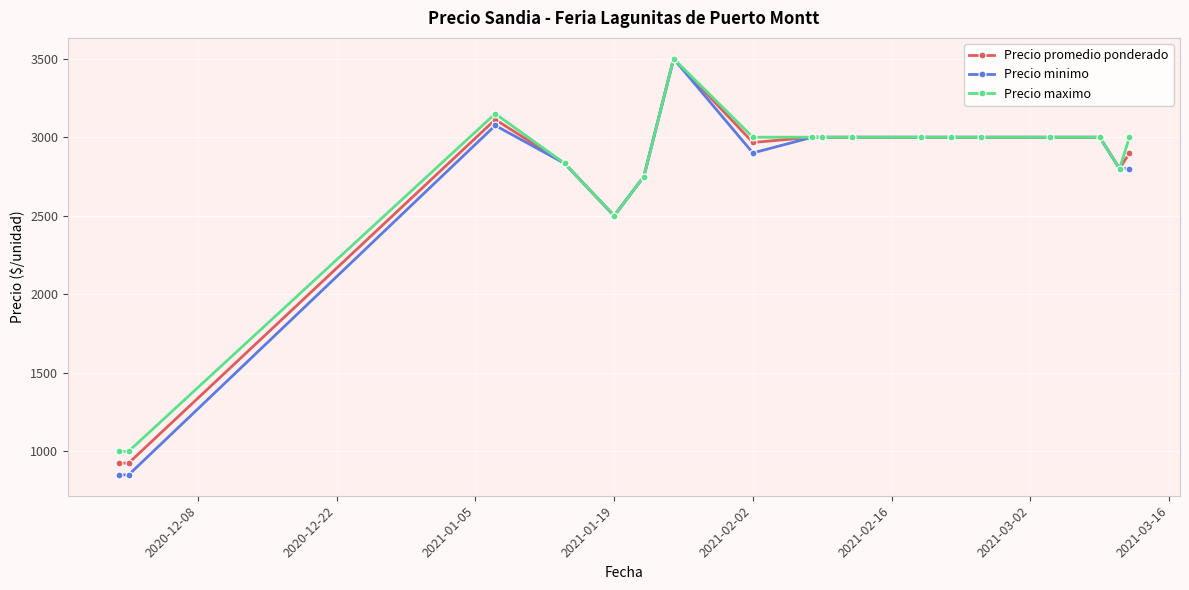

At how many categories does at least one series exceed 1365?

16